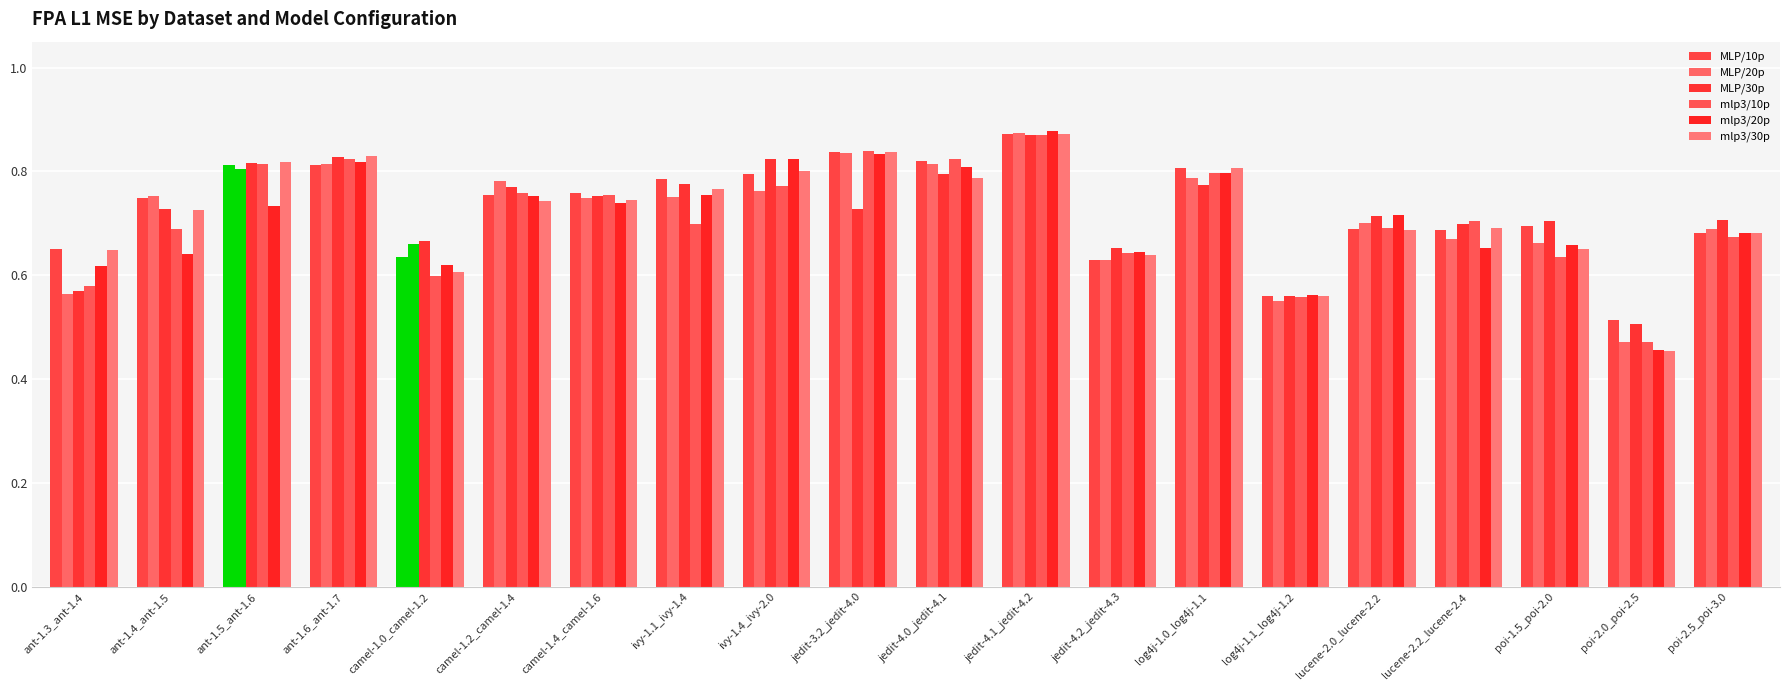

Is it true that MLP/10p equals 0.6 at log4j-1.1_log4j-1.2?

True